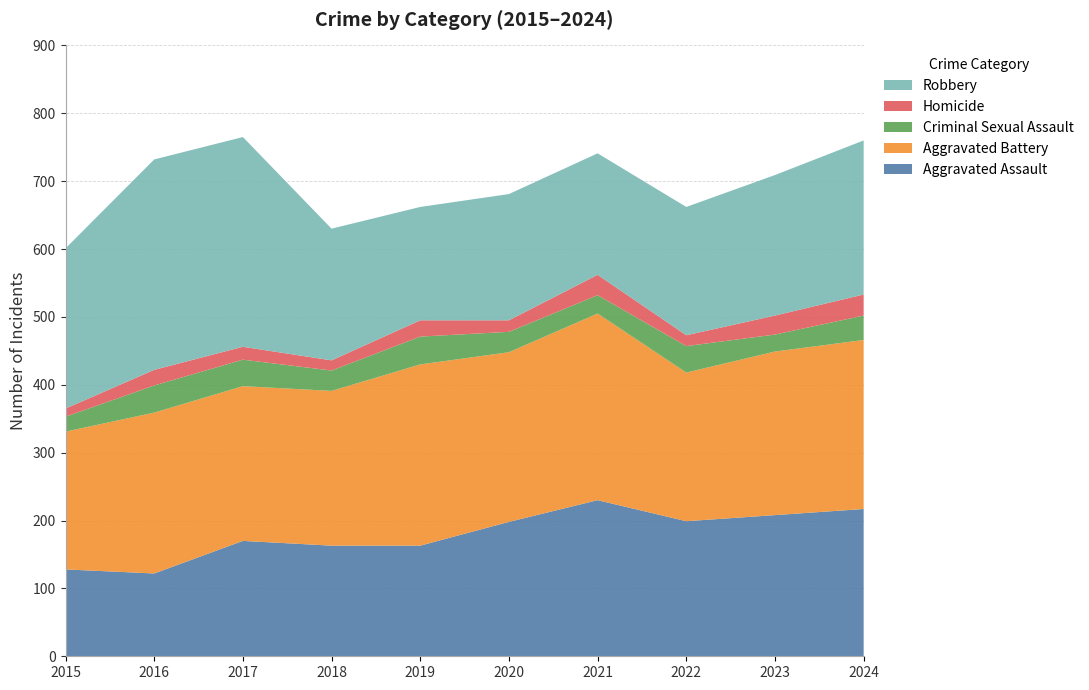

Reading left to right, what are all the values shown in this chart?

Aggravated Assault: 2015=128	2016=122	2017=170	2018=163	2019=163	2020=198	2021=230	2022=199	2023=208	2024=217
Aggravated Battery: 2015=203	2016=237	2017=228	2018=228	2019=267	2020=250	2021=275	2022=219	2023=241	2024=249
Criminal Sexual Assault: 2015=22	2016=40	2017=39	2018=30	2019=41	2020=30	2021=27	2022=39	2023=25	2024=36
Homicide: 2015=12	2016=23	2017=19	2018=15	2019=24	2020=17	2021=30	2022=16	2023=28	2024=31
Robbery: 2015=236	2016=310	2017=309	2018=194	2019=167	2020=186	2021=179	2022=189	2023=207	2024=227